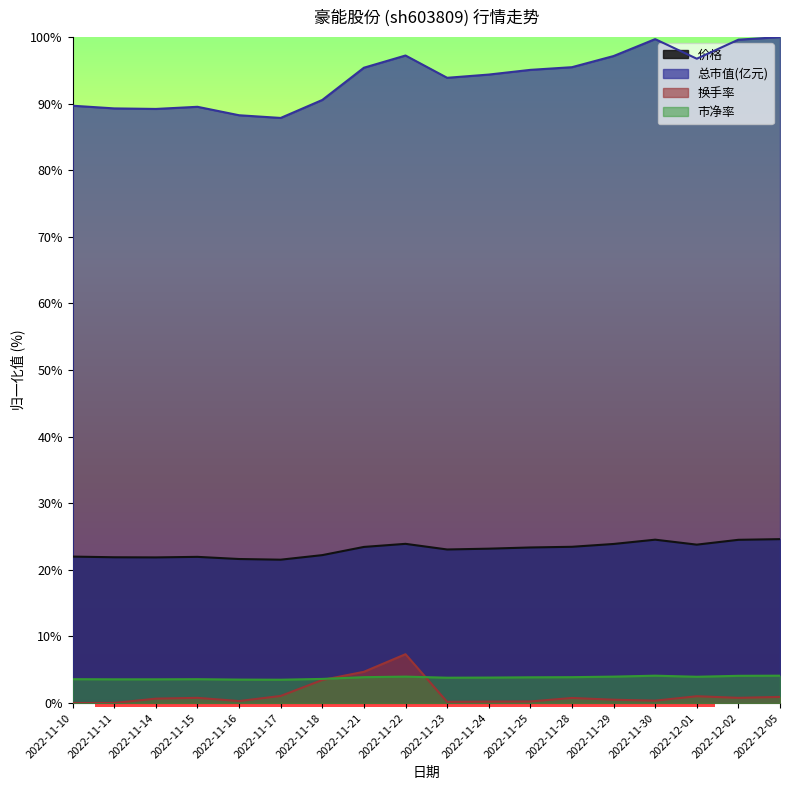

Which series changed the most between 2022-11-25 and 2022-12-05?

总市值(亿元)